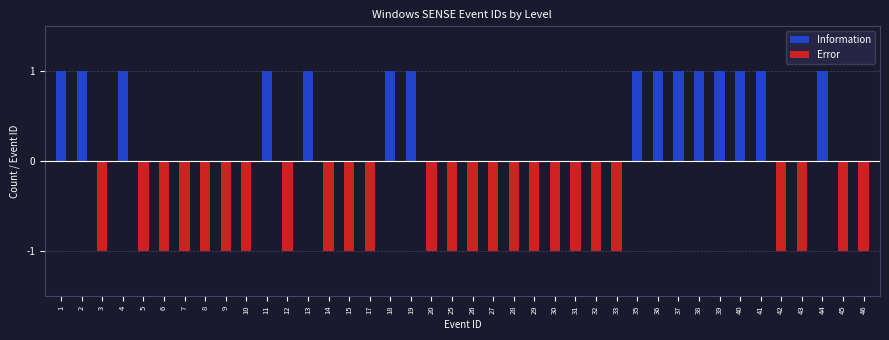

List the series in order of their peak value, highest first.

Information, Error